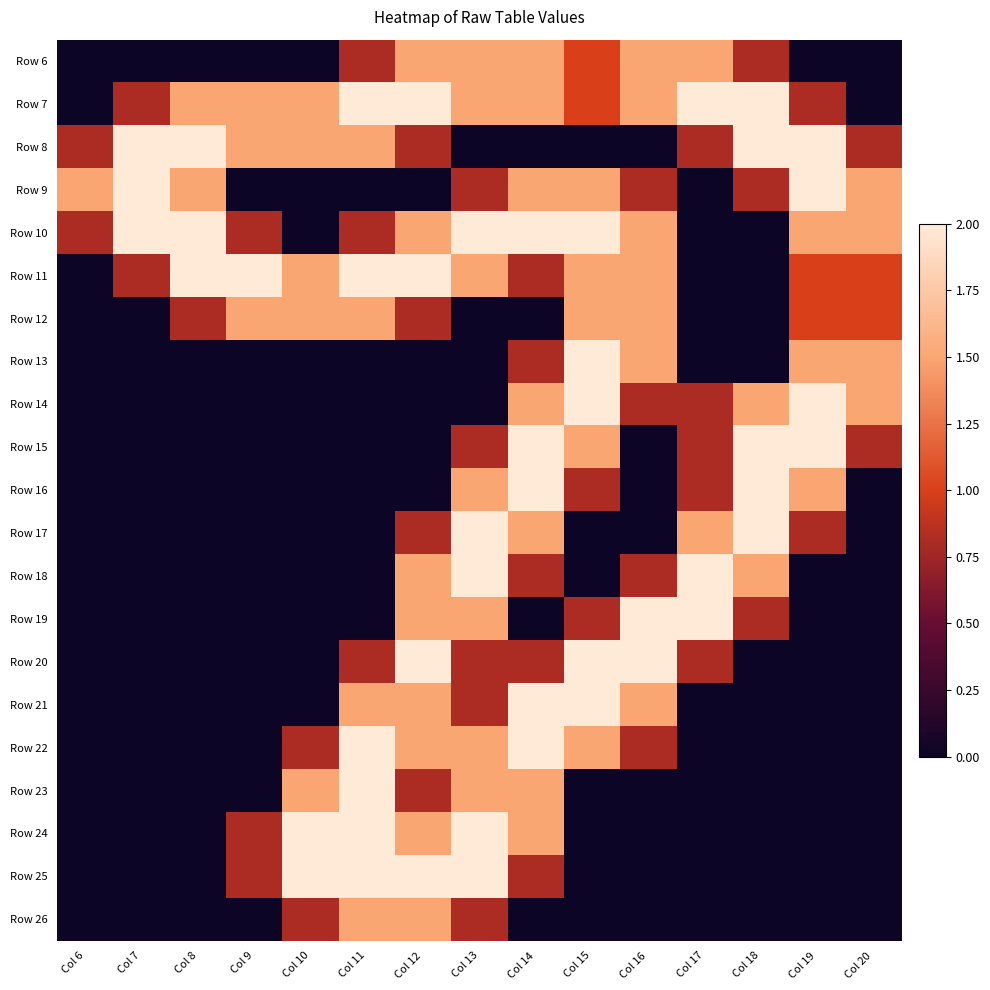

List the series in order of their peak value, lowest first.

Row 6, Row 12, Row 26, Row 7, Row 8, Row 9, Row 10, Row 11, Row 13, Row 14, Row 15, Row 16, Row 17, Row 18, Row 19, Row 20, Row 21, Row 22, Row 23, Row 24, Row 25